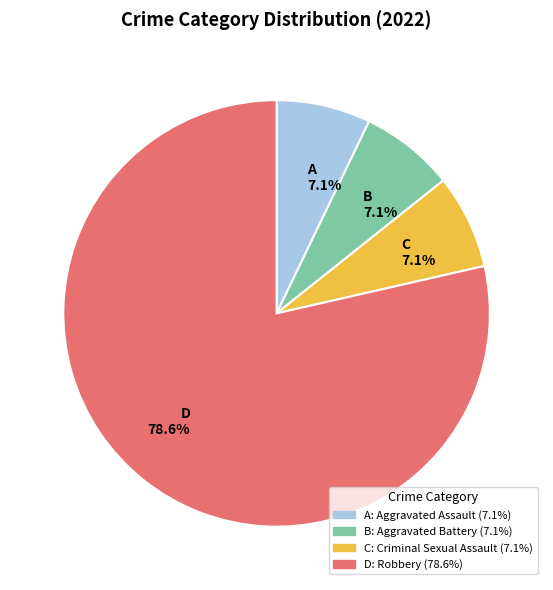

Which has a higher value, D 78.6% or A 7.1%?

D 78.6%